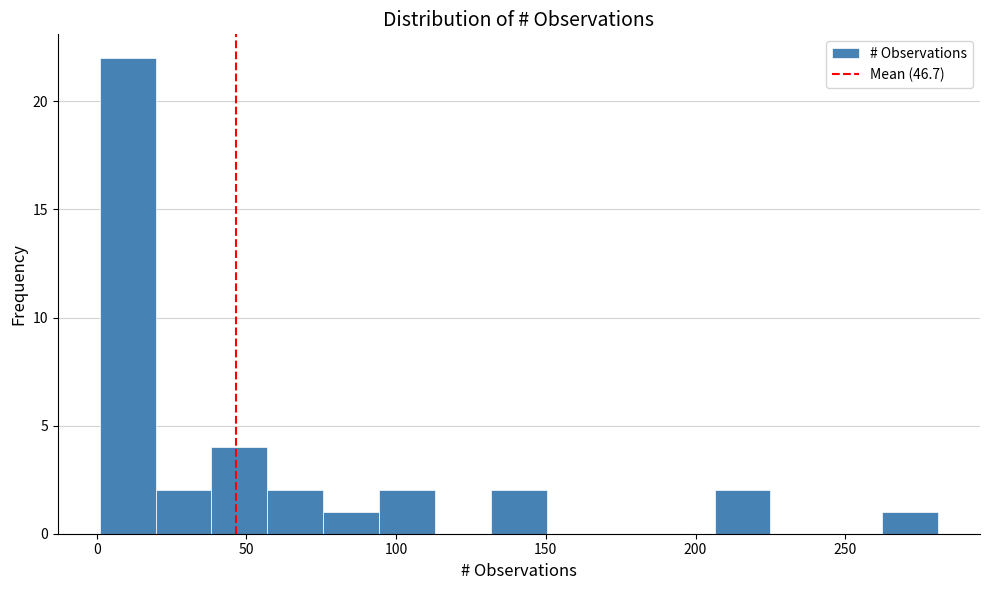

Read against the x-axis, roughly where is the centre of the tallest bar?

10